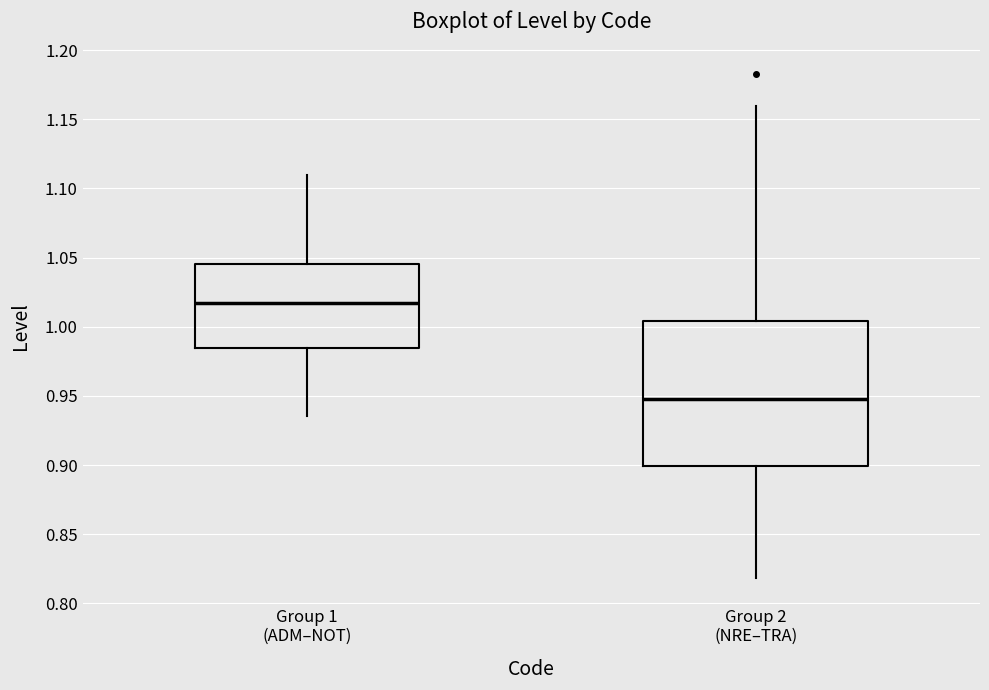

Comparing the boxes themselves (not the whiskers), which one is the tallest?

Group 2 (NRE–TRA)